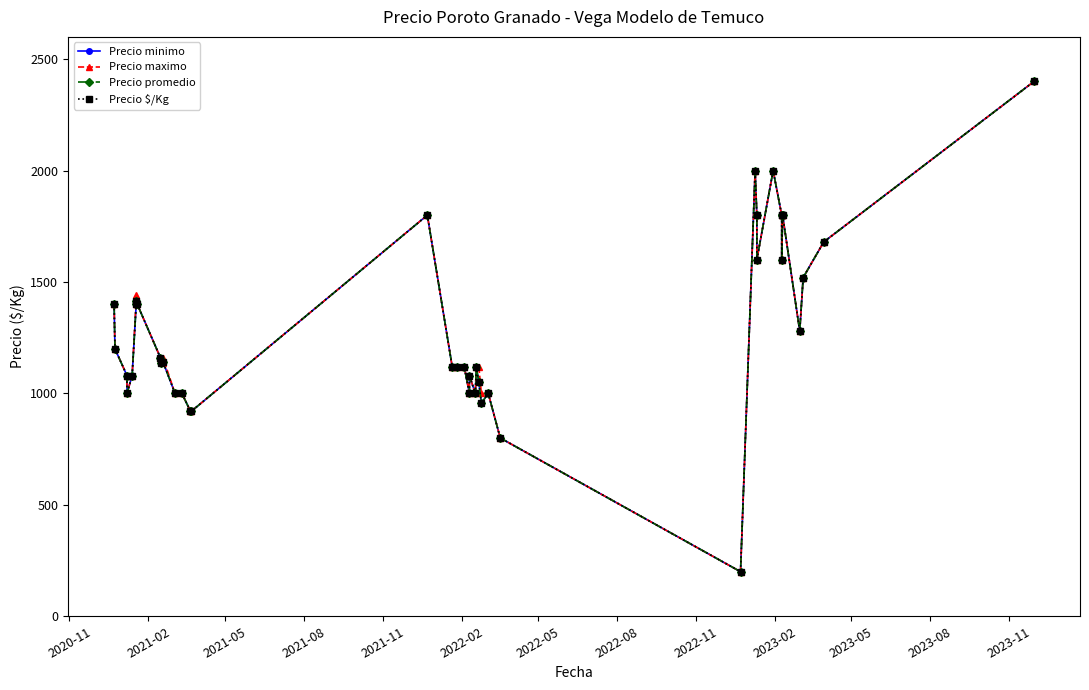

What is the sum of all Precio minimo values?

51903